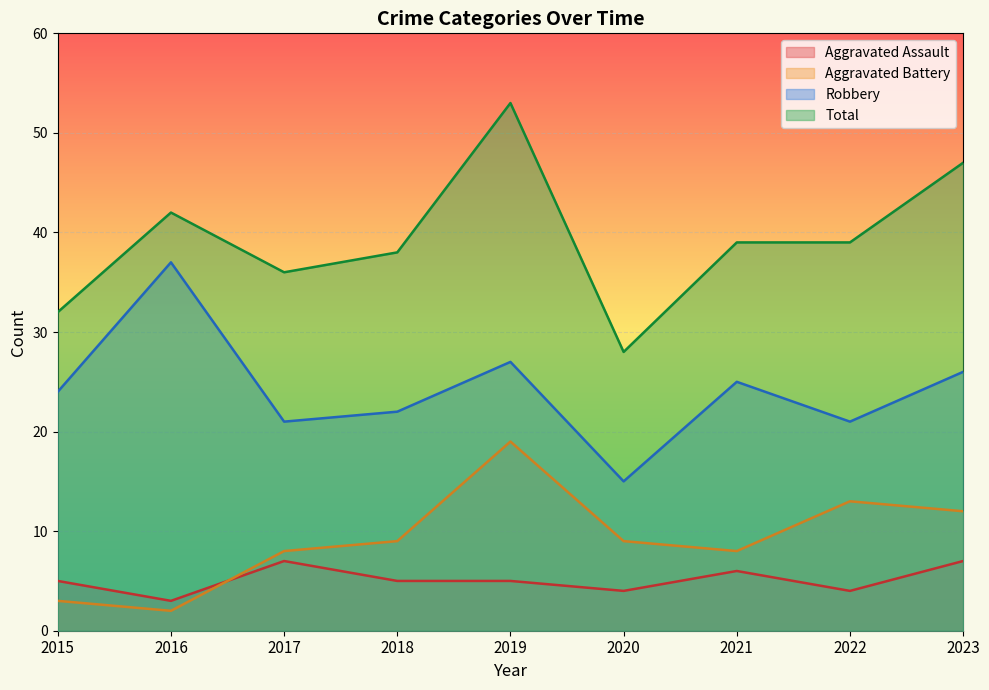

At which category is the sum across all series the highest?

2019